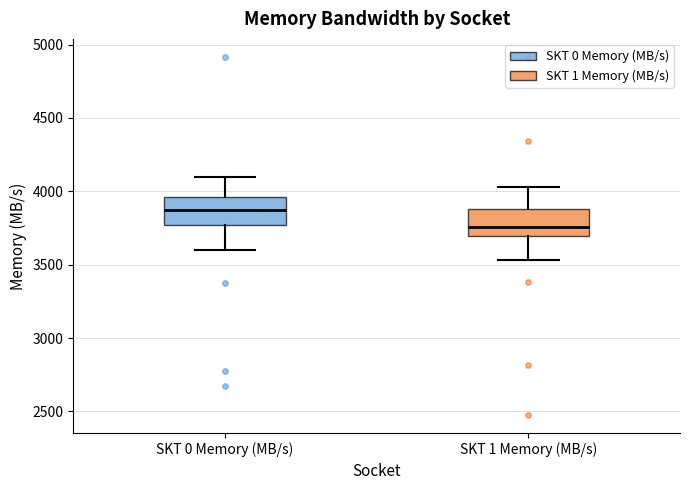

Where does the median line of the box for SKT 1 Memory (MB/s) sit on the y-axis? The values are not printed on the chart, so give them approximately, as read against the axis.

3750